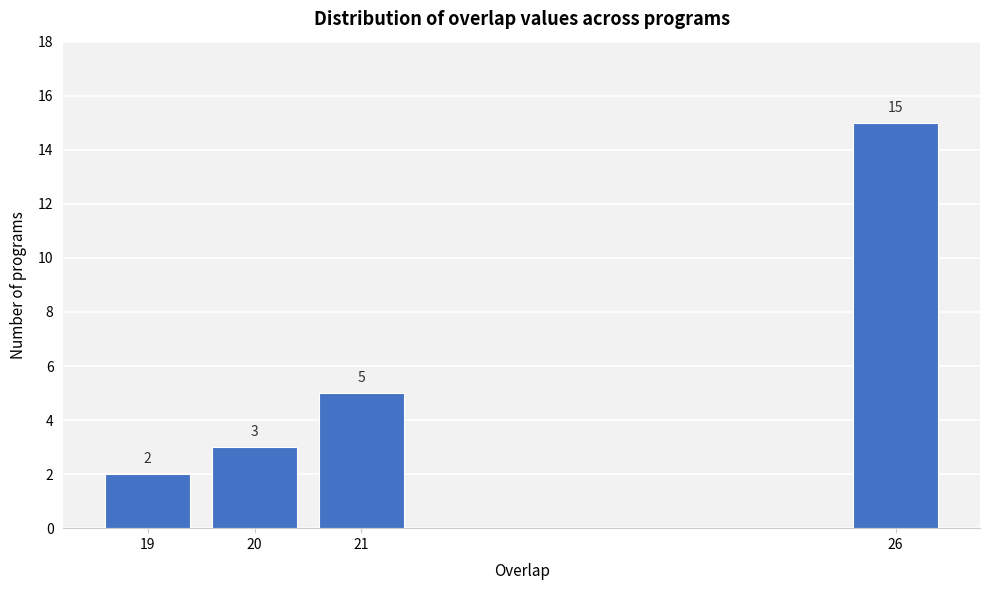

Reading right to left, extract all data points from this chart.

26=15	21=5	20=3	19=2